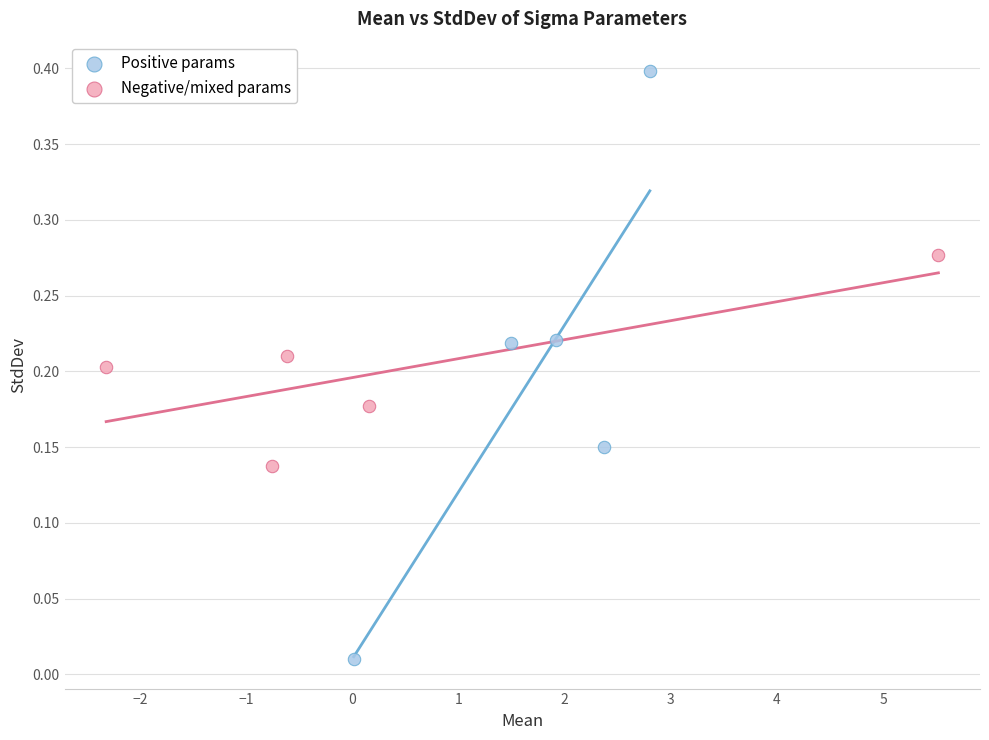

What are all the series names shown in the legend?

Positive params, Negative/mixed params